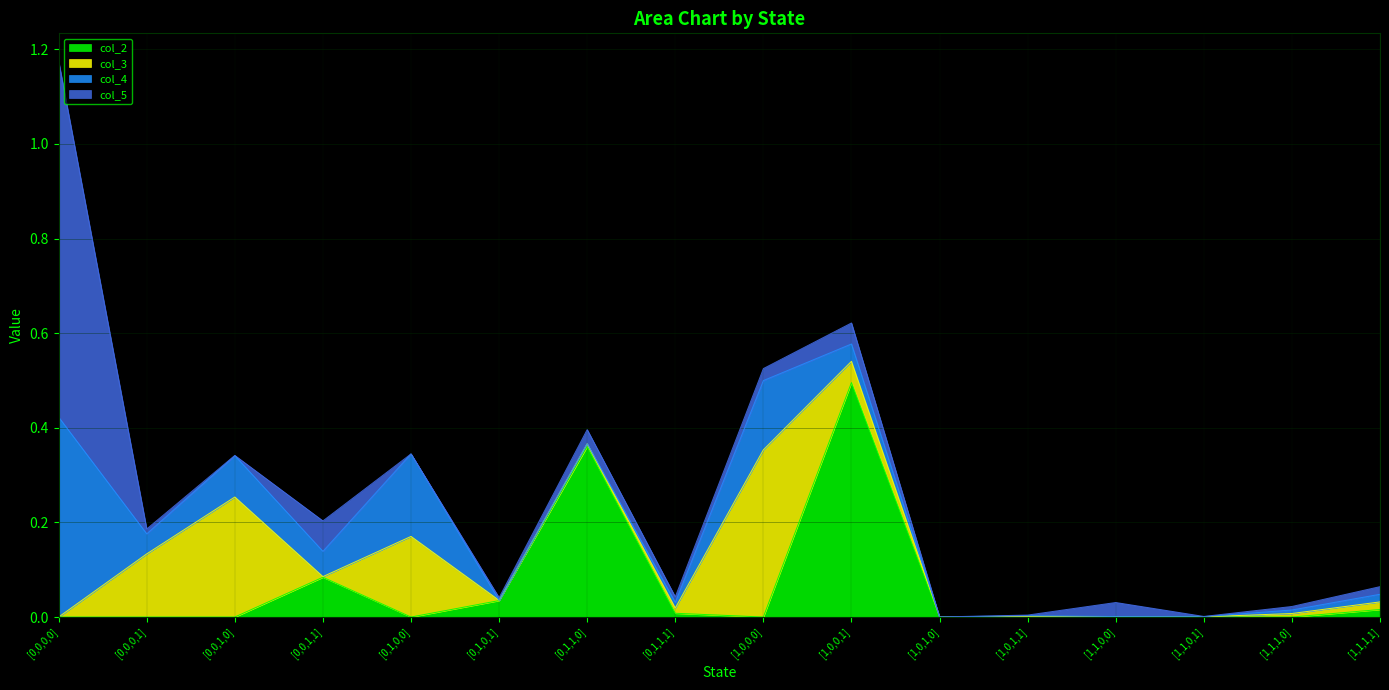

Is the value of col_4 at [1,0,0,1] greater than the value of col_2 at [1,0,0,1]?

No